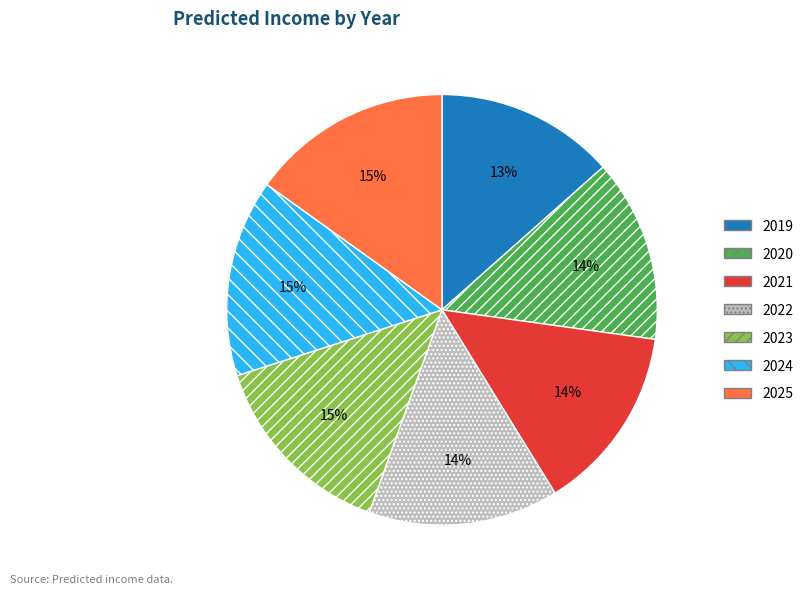

To the nearest percent, what is the difference between the 2023 and 2021 slice percentages?

1%